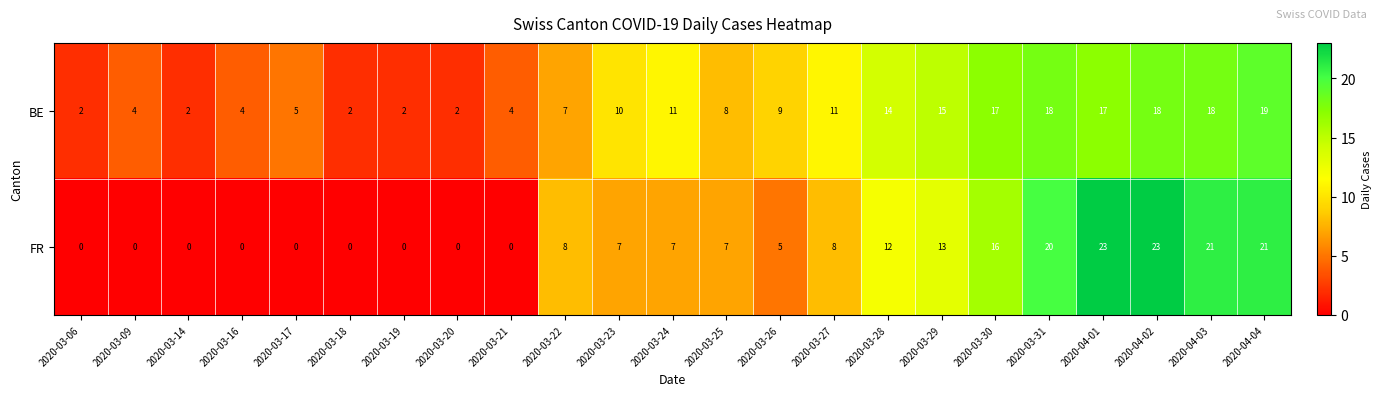

At which label does BE reach its peak?

2020-04-04